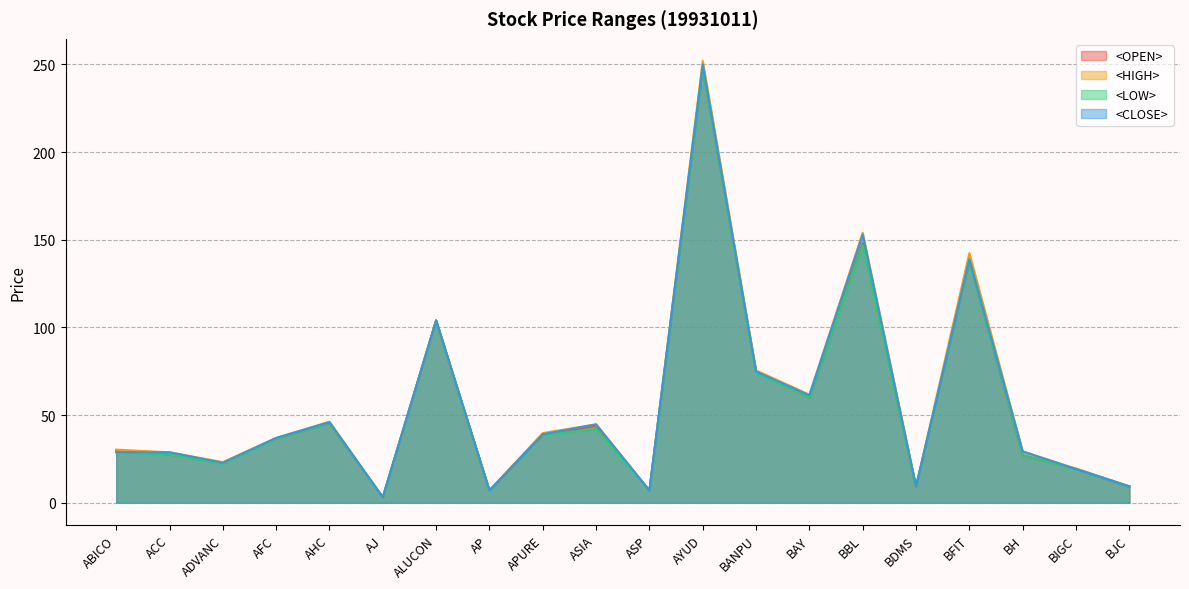

Reading left to right, transcribe all the data shown in this chart.

<OPEN>: ABICO=29.9	ACC=27.6	ADVANC=22.9	AFC=36.8	AHC=45.5	AJ=3.2	ALUCON=104.0	AP=7.0	APURE=38.9	ASIA=44.0	ASP=7.0	AYUD=248.0	BANPU=74.8	BAY=60.1	BBL=148.0	BDMS=9.2	BFIT=138.3	BH=27.1	BIGC=19.5	BJC=9.3
<HIGH>: ABICO=30.3	ACC=28.8	ADVANC=23.2	AFC=37.0	AHC=46.2	AJ=3.2	ALUCON=104.0	AP=7.0	APURE=39.8	ASIA=44.8	ASP=7.1	AYUD=252.0	BANPU=75.5	BAY=61.7	BBL=154.0	BDMS=9.3	BFIT=142.4	BH=29.3	BIGC=19.5	BJC=9.5
<LOW>: ABICO=28.8	ACC=27.6	ADVANC=22.4	AFC=36.5	AHC=45.5	AJ=3.1	ALUCON=104.0	AP=7.0	APURE=38.9	ASIA=42.0	ASP=7.0	AYUD=248.0	BANPU=74.2	BAY=60.1	BBL=147.0	BDMS=9.2	BFIT=138.3	BH=27.1	BIGC=19.2	BJC=9.3
<CLOSE>: ABICO=28.8	ACC=28.8	ADVANC=22.8	AFC=37.0	AHC=46.0	AJ=3.1	ALUCON=104.0	AP=7.0	APURE=39.1	ASIA=44.8	ASP=7.0	AYUD=250.0	BANPU=74.8	BAY=61.3	BBL=153.0	BDMS=9.3	BFIT=138.9	BH=29.3	BIGC=19.2	BJC=9.3